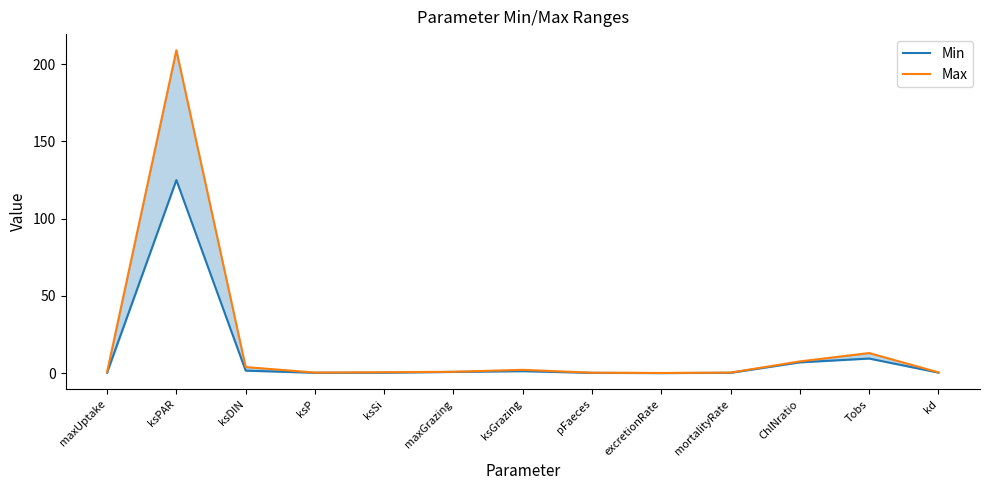

Reading left to right, what are all the values shown in this chart?

Min: maxUptake=0.4	ksPAR=125.0	ksDIN=1.7	ksP=0.3	ksSi=0.4	maxGrazing=0.9	ksGrazing=1.4	pFaeces=0.3	excretionRate=0.1	mortalityRate=0.3	ChlNratio=7.1	Tobs=9.5	kd=0.4
Max: maxUptake=0.8	ksPAR=209.0	ksDIN=4.0	ksP=0.4	ksSi=0.7	maxGrazing=1.0	ksGrazing=2.2	pFaeces=0.4	excretionRate=0.2	mortalityRate=0.4	ChlNratio=7.7	Tobs=13.1	kd=0.6